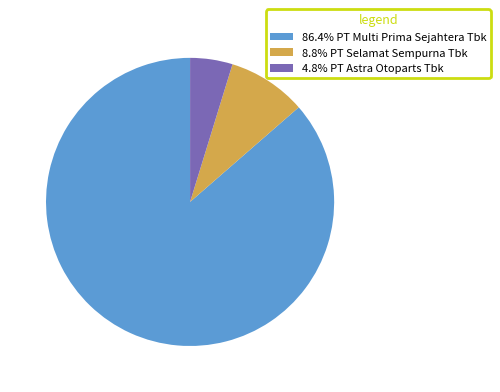

Is the sum of 86.4% PT Multi Prima Sejahtera Tbk and 4.8% PT Astra Otoparts Tbk greater than half?

Yes